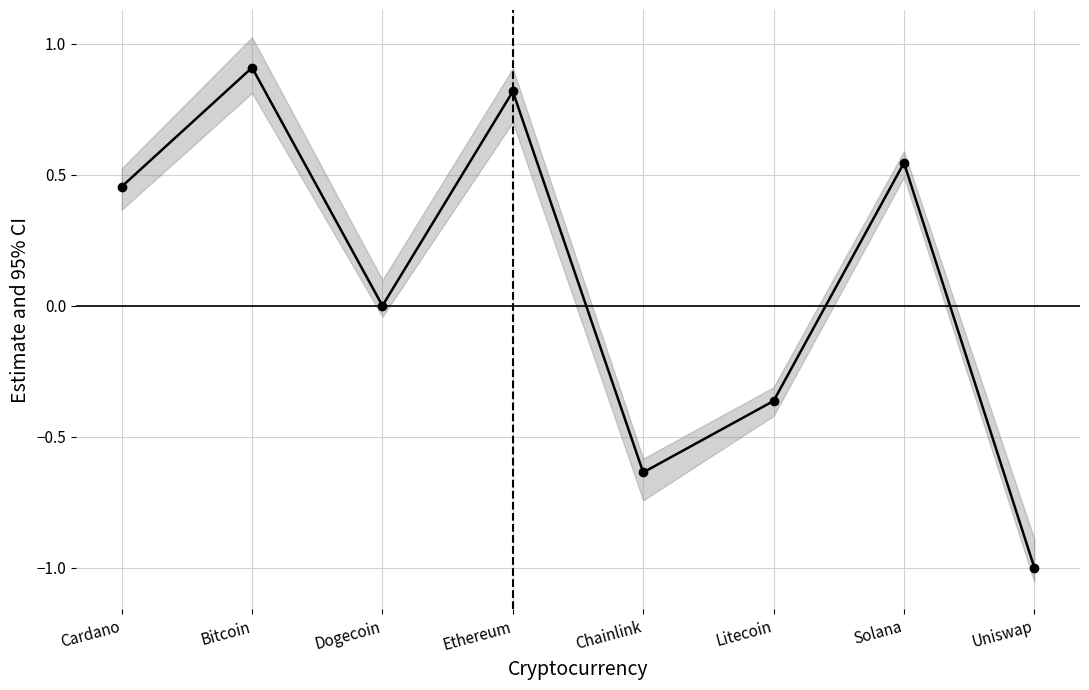

Reading right to left, list all the values displayed in this chart.

-1.0	0.5	-0.4	-0.6	0.8	0.0	0.9	0.5